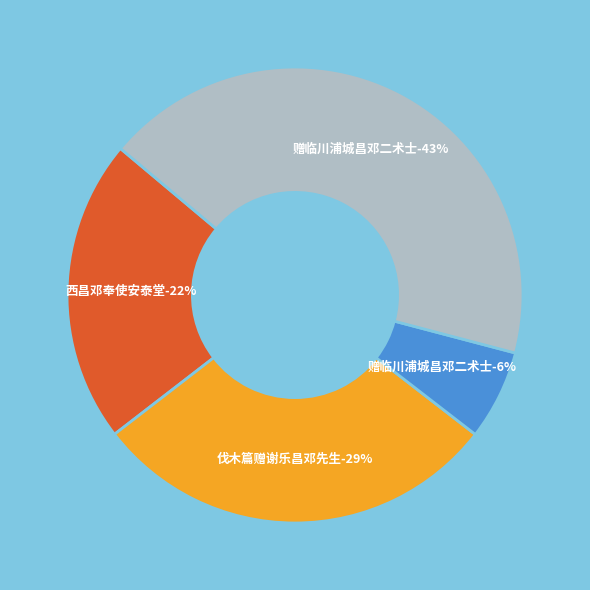

To the nearest percent, what portion does 赠临川浦城昌邓二术士 represent?

6%